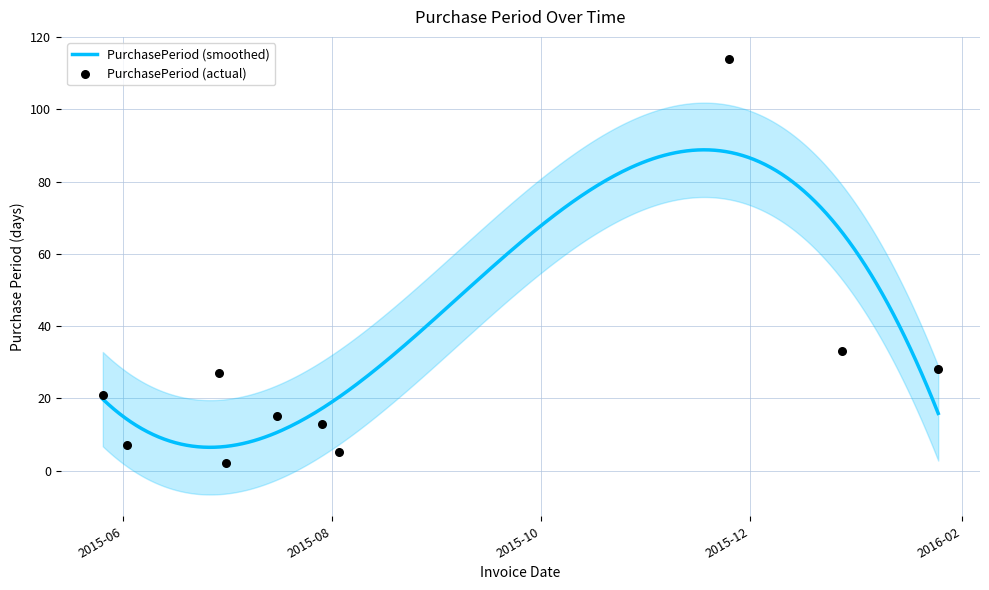

What is the ratio of the value at 2016-01-25 to the value at 2015-06-02?

4.0